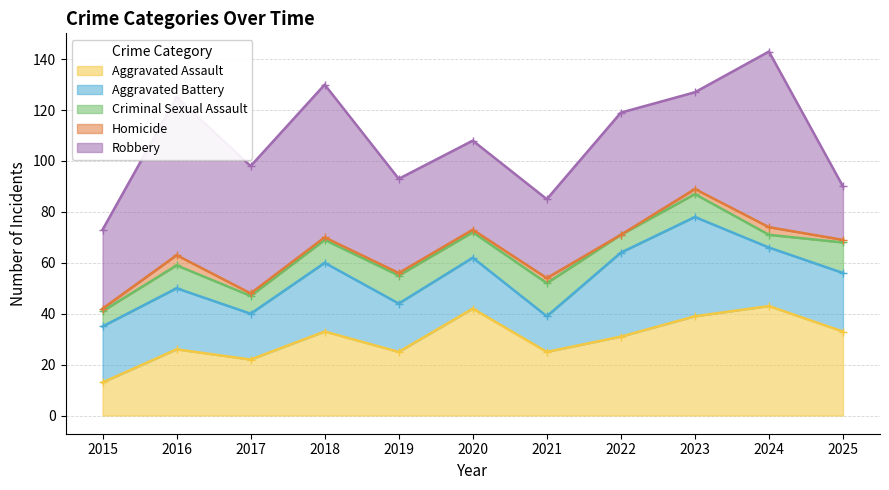

What is the sum of the Aggravated Assault values at 2022 and 2015?

44